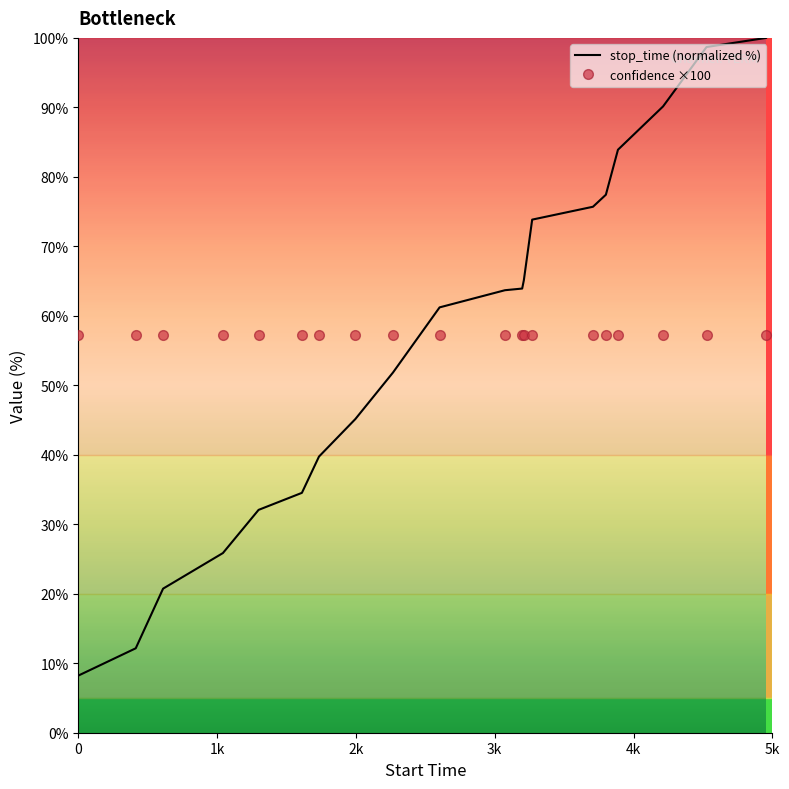

What is the difference between the maximum and minimum values in the stop_time (normalized %) series?

91.8